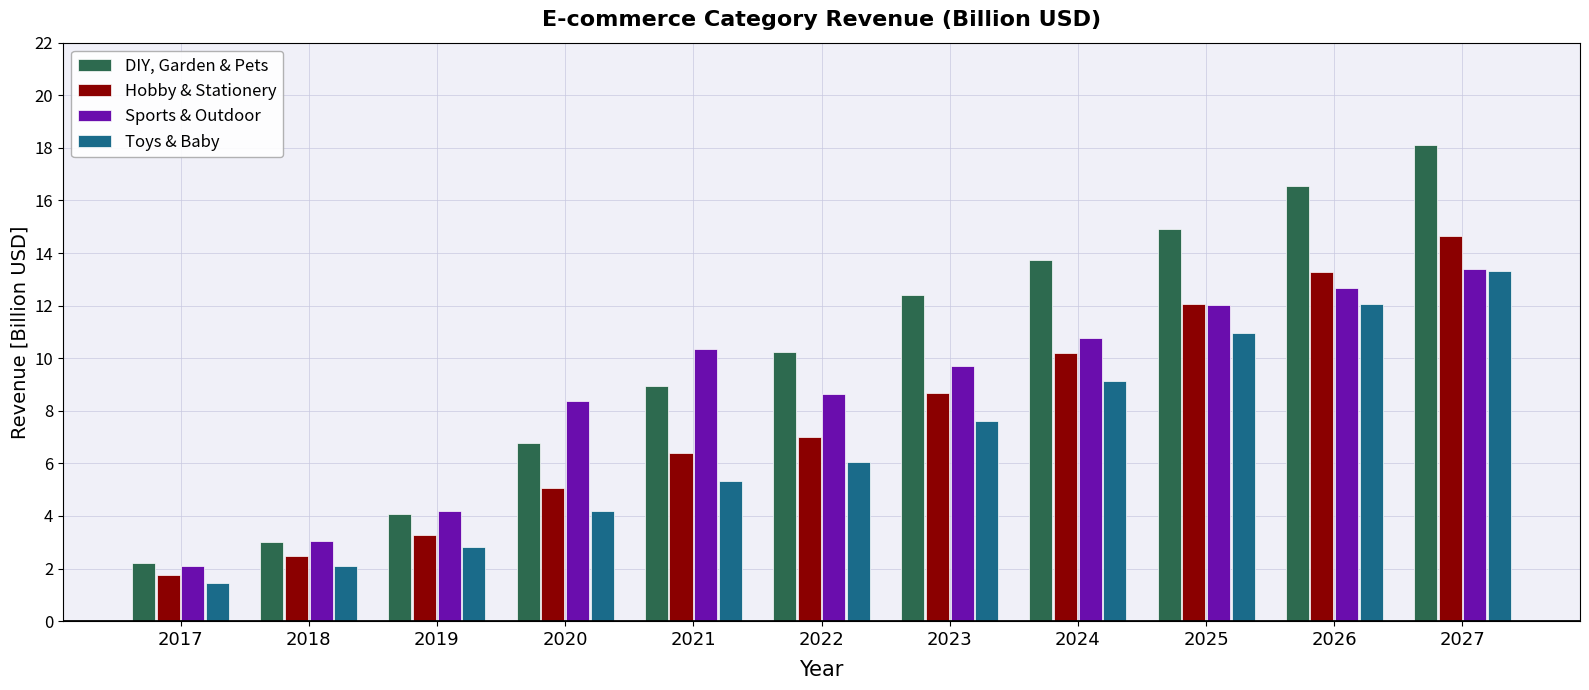

What is the minimum value shown in the chart?

1.5